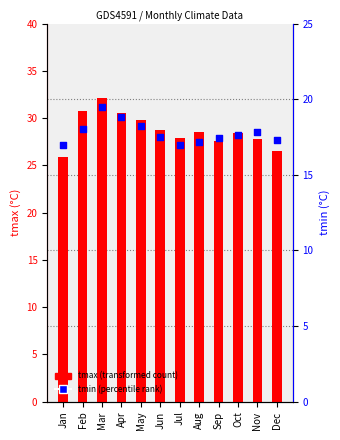

What is the total value across all series at Jun?

46.2